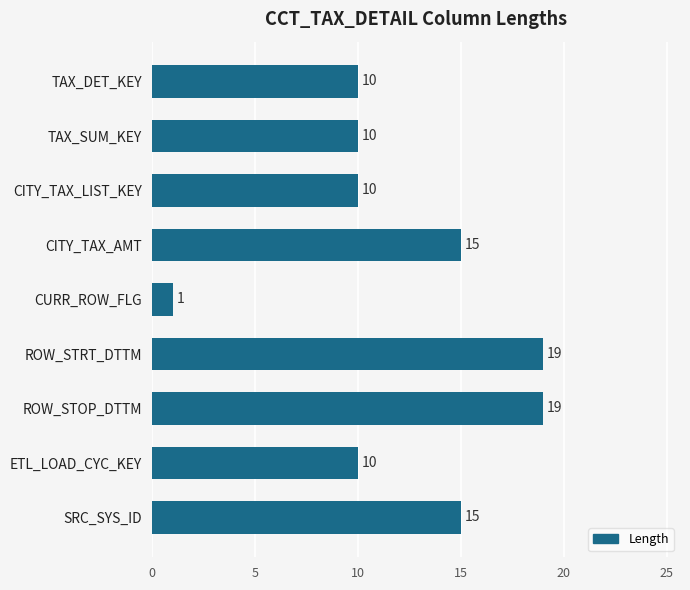

True or false: the data shows 10 at TAX_SUM_KEY.

True